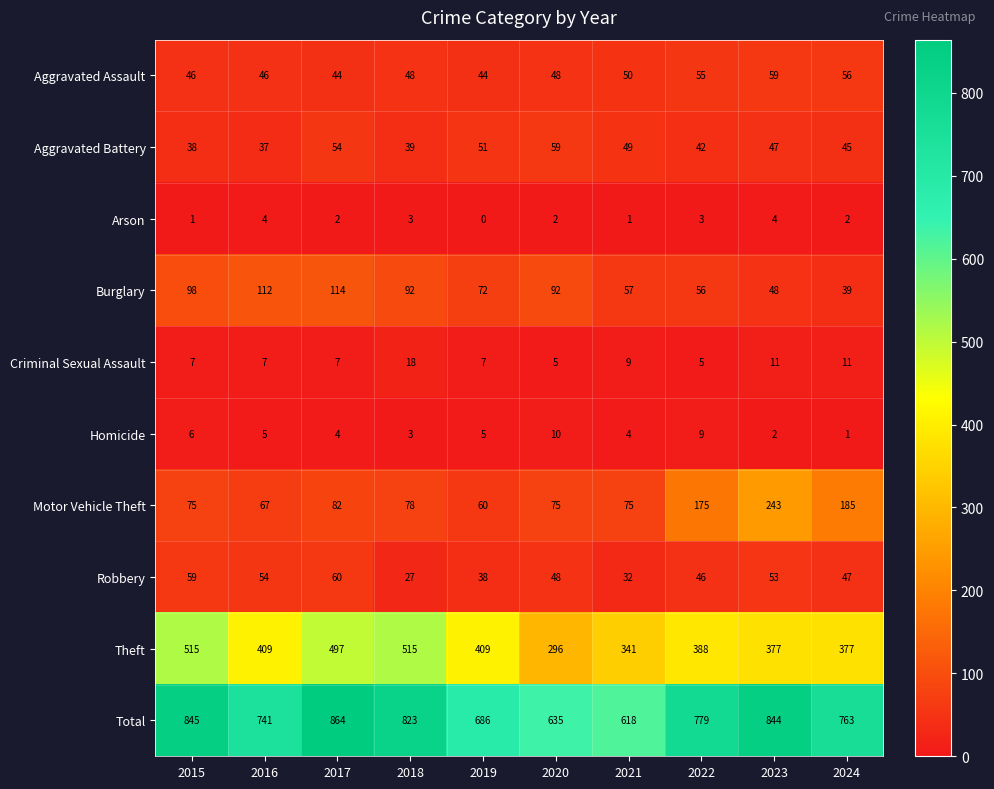

What is the difference between the maximum and minimum values in the Robbery series?

33